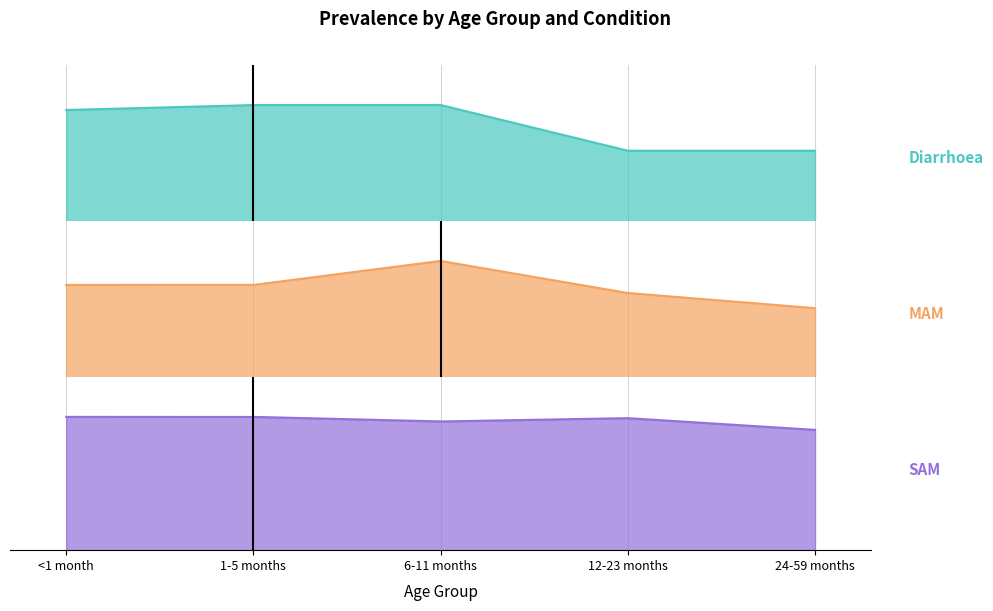

True or false: Diarrhoea and SAM cross at least once.

False